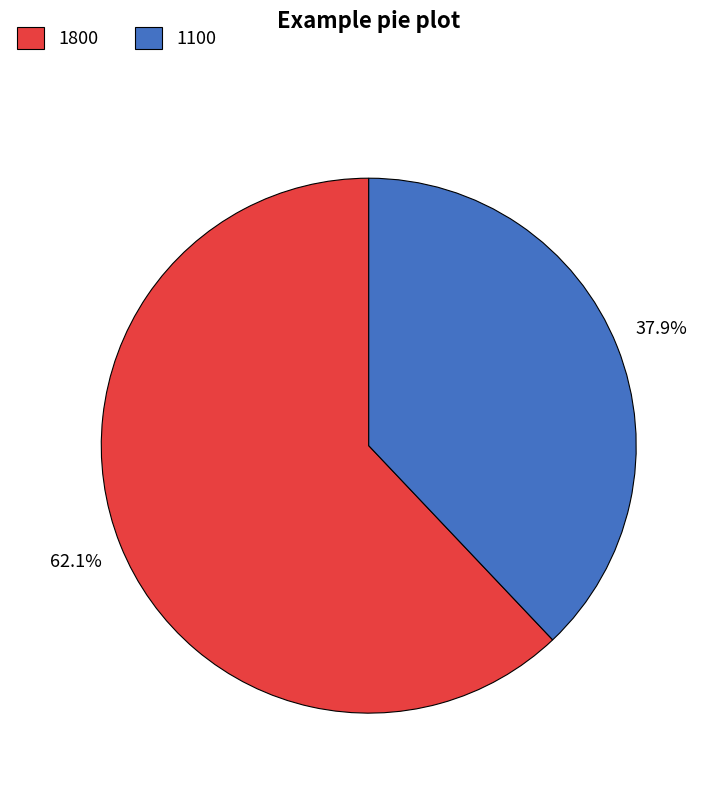

What is the ratio of the value at 1800 to the value at 1100?

1.6